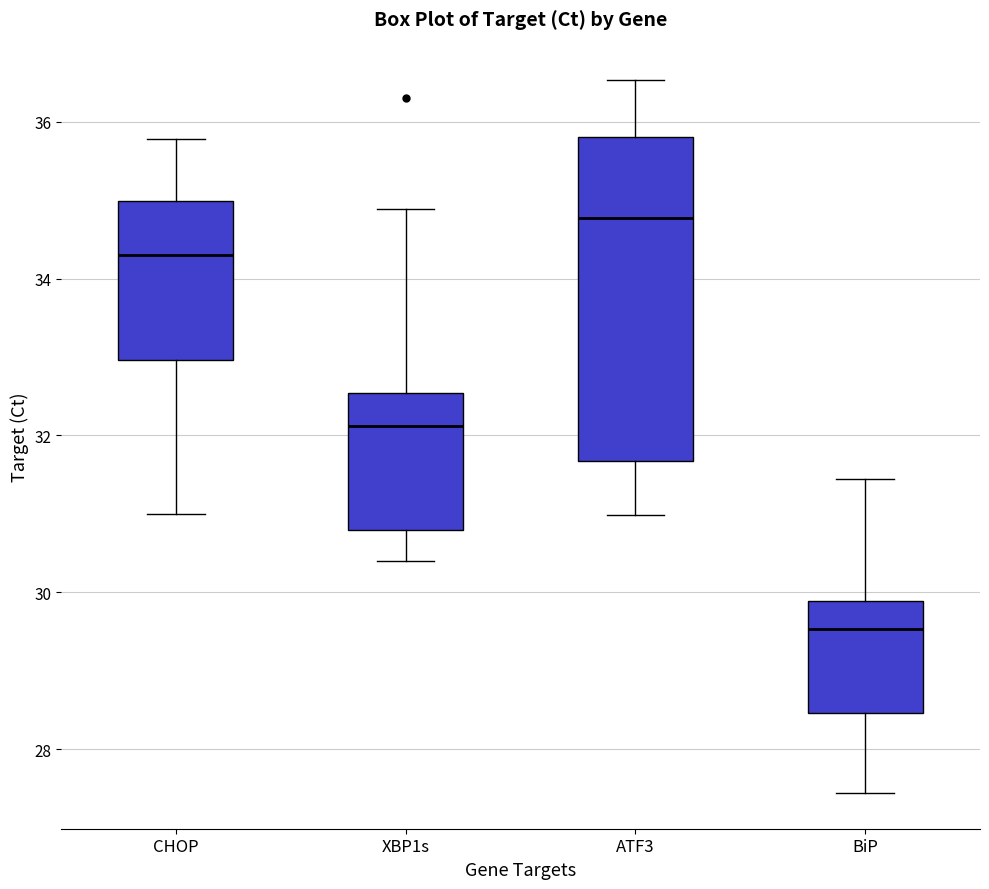

Reading left to right, read every box against the y-axis: the position of its median line, the range the box covers, and the ends of its whiskers. The values are not printed on the chart, so give them approximately, as read against the axis.

CHOP: median 34.2, box 33.0 to 35.0, whiskers 31.0 to 35.8
XBP1s: median 32.2, box 30.8 to 32.6, whiskers 30.4 to 34.8
ATF3: median 34.8, box 31.6 to 35.8, whiskers 31.0 to 36.6
BiP: median 29.6, box 28.4 to 29.8, whiskers 27.4 to 31.4